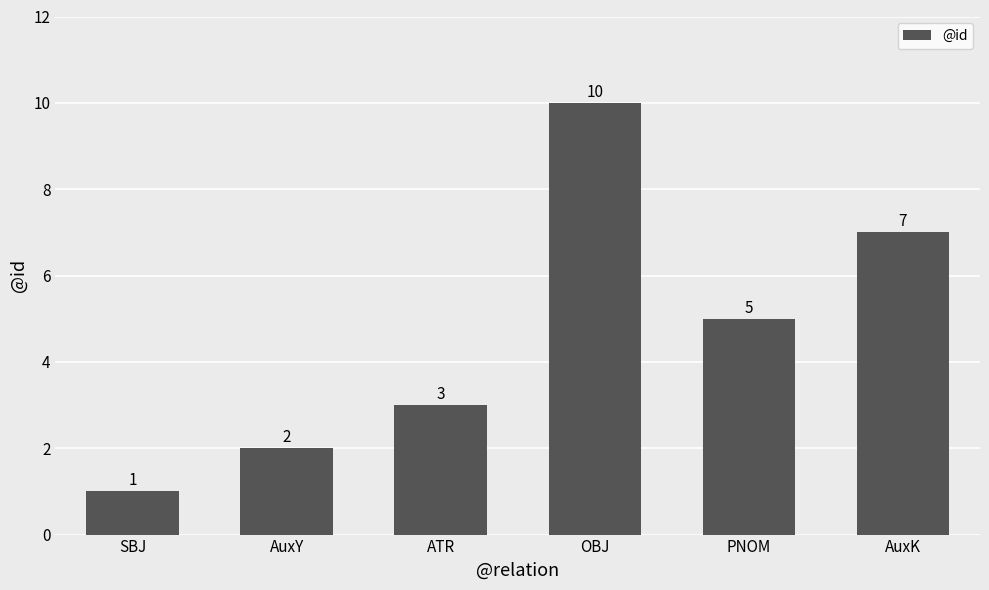

How many data points are less than 5?

3